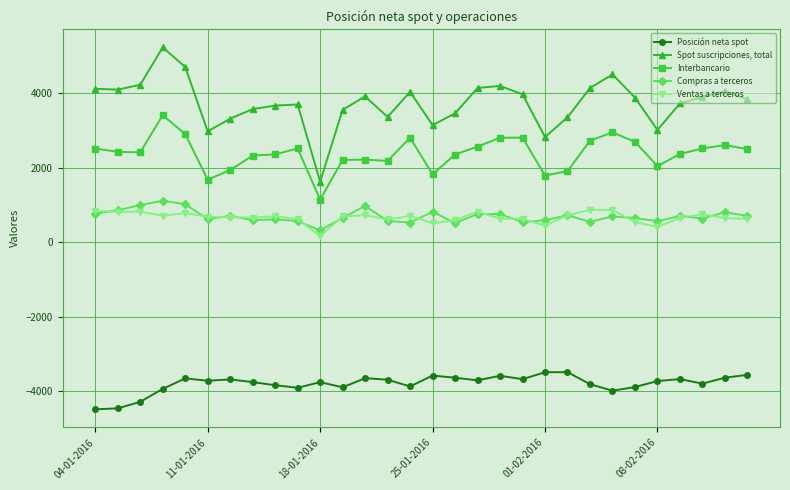

List the series in order of their peak value, highest first.

Spot suscripciones, total, Interbancario, Compras a terceros, Ventas a terceros, Posición neta spot